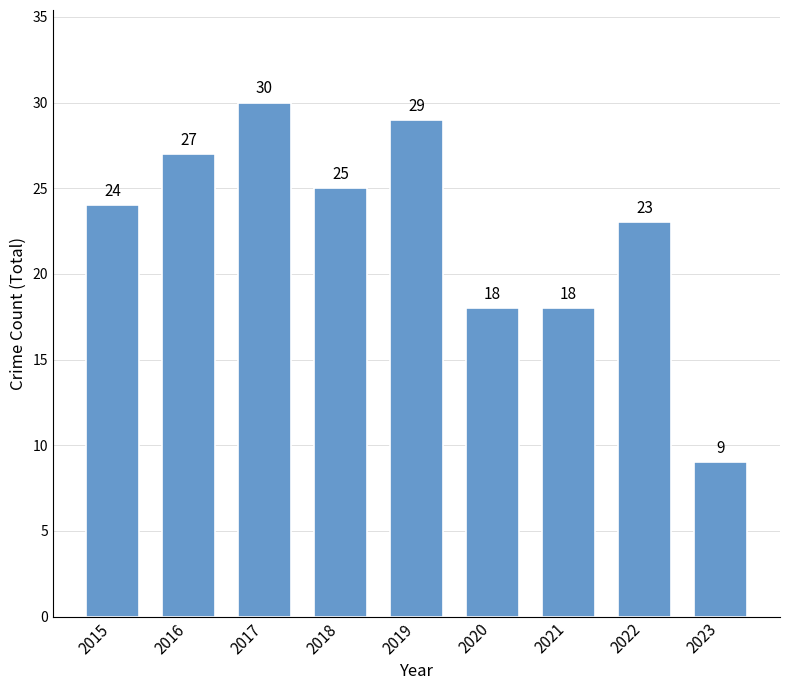

Reading right to left, extract all data points from this chart.

9	23	18	18	29	25	30	27	24